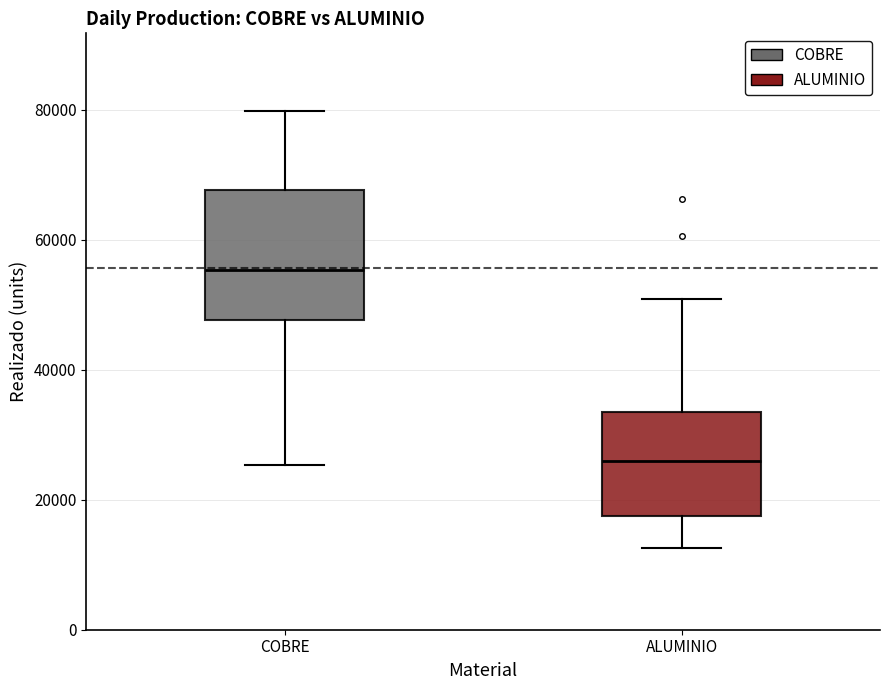

Reading left to right, transcribe this box plot: for each box, give where its median line is, the range the box spans, and where its two whiskers end, as read against the y-axis. The values are not printed on the chart, so give them approximately, as read against the axis.

COBRE: median 56000, box 48000 to 68000, whiskers 26000 to 80000
ALUMINIO: median 26000, box 18000 to 34000, whiskers 12000 to 50000